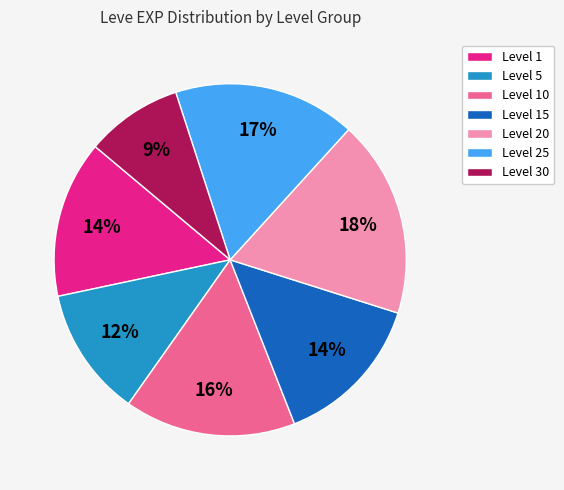

How many slices are in this pie chart?

7